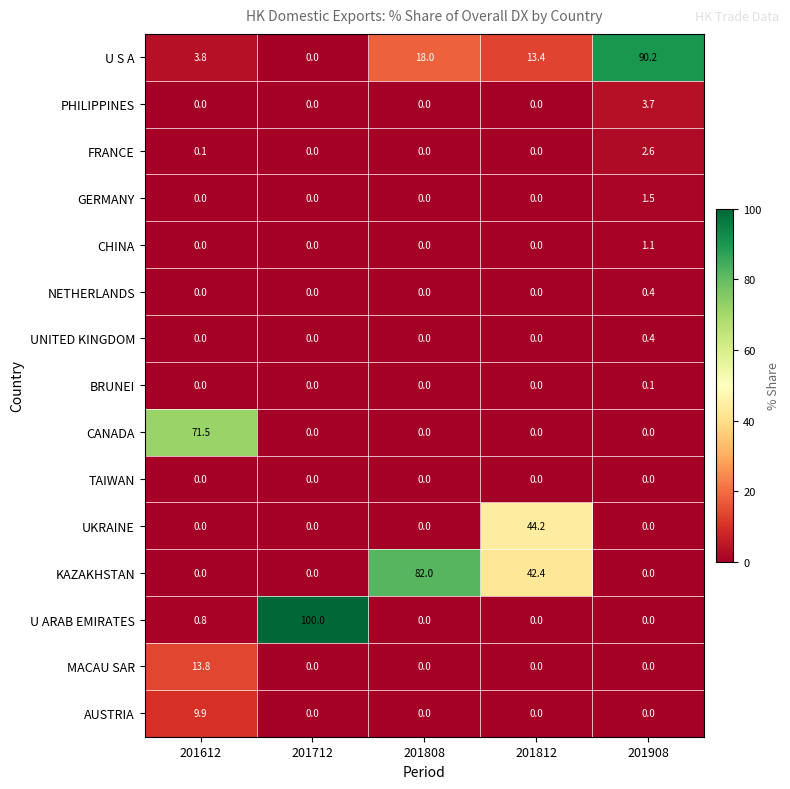

What is the sum of the UNITED KINGDOM values at 201612 and 201908?

0.4